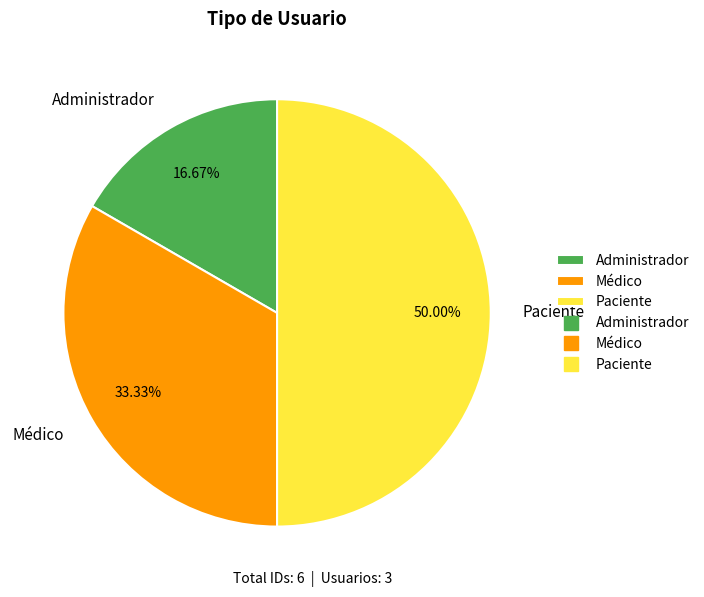

What is the largest slice in the pie chart?

Paciente